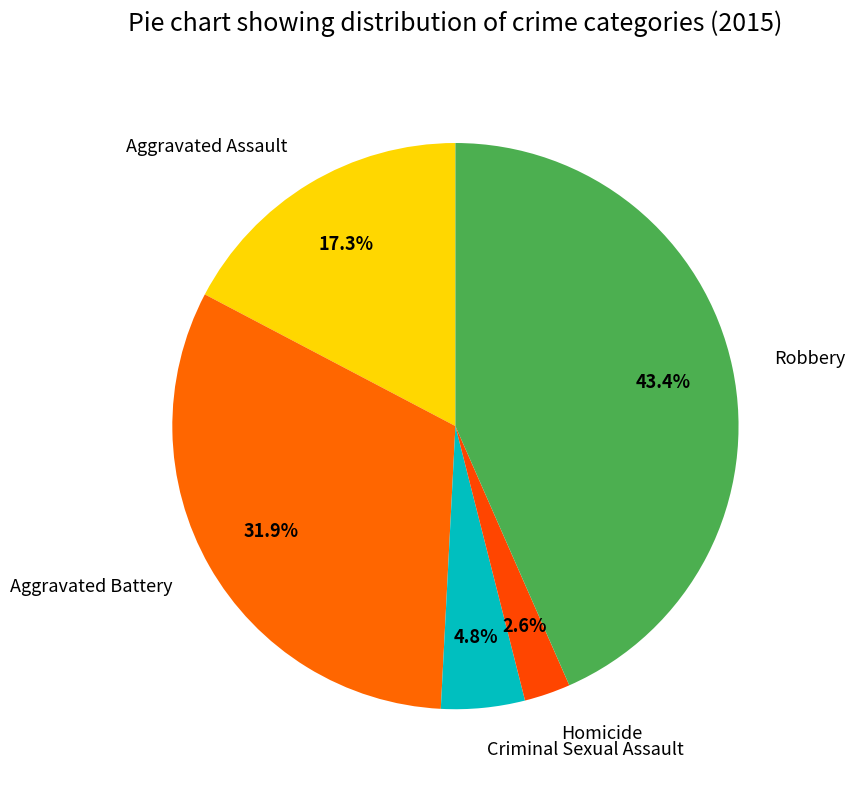

Does Aggravated Battery account for over 50% of the chart?

No